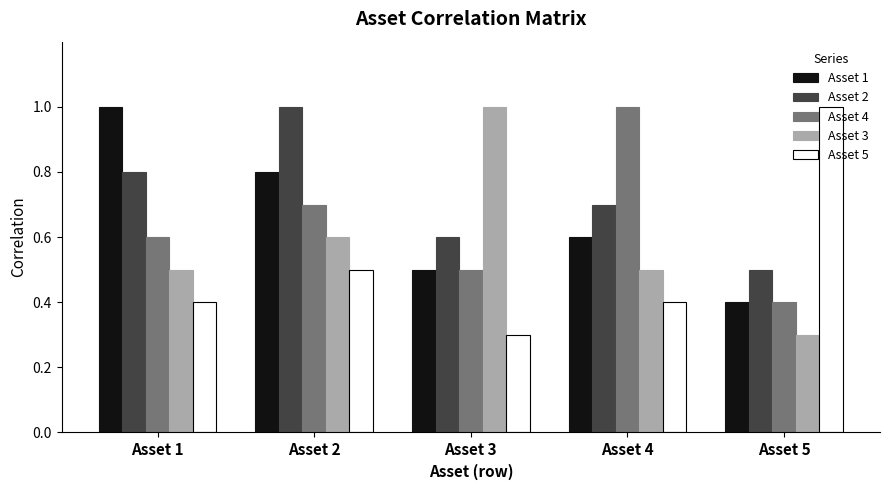

What is the minimum value shown in the chart?

0.3